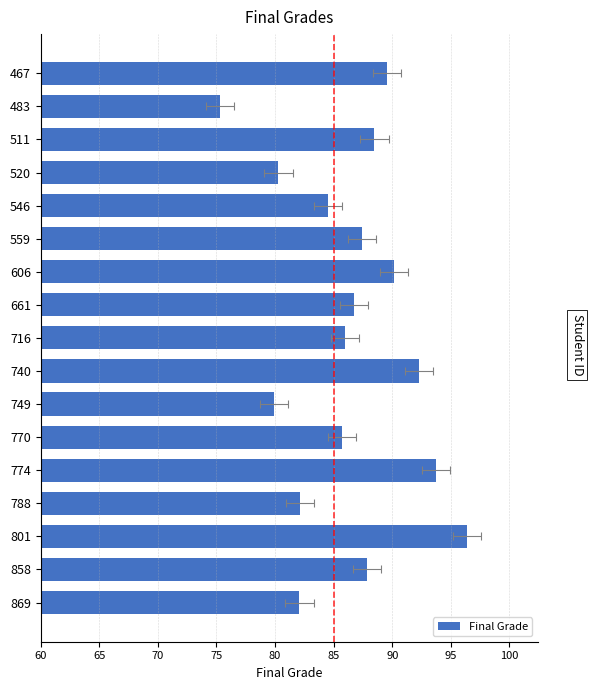

How many data points are less than 86?

8